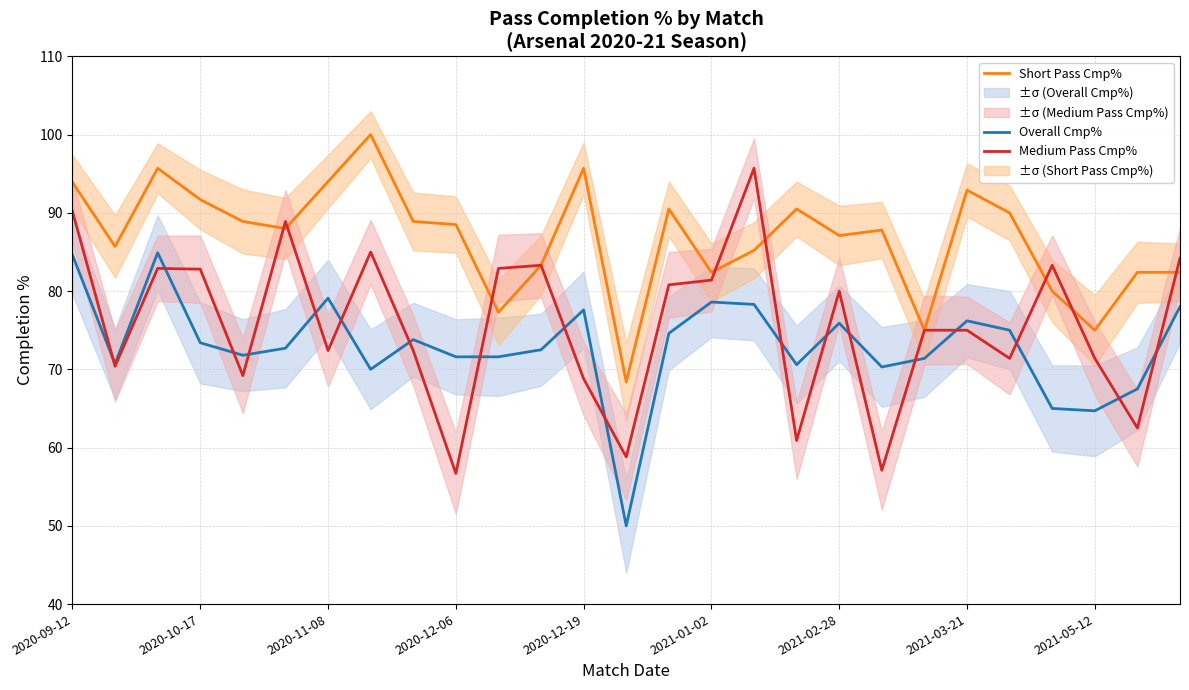

The Short Pass Cmp% series shows 128.5 at 2020-12-19. True or false?

False